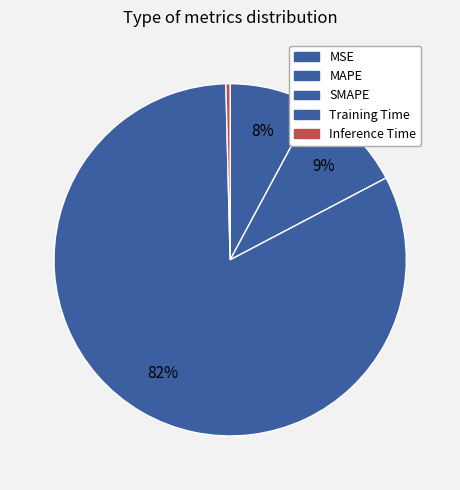

Count the number of slices in the pie.

5